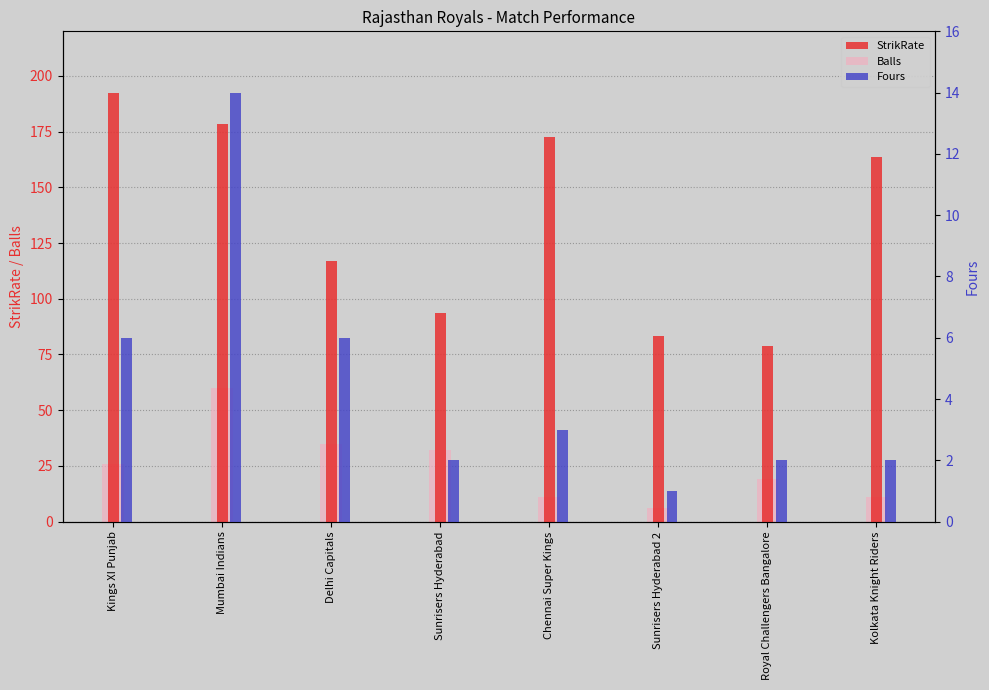

What is the sum of all Fours values?

36.0